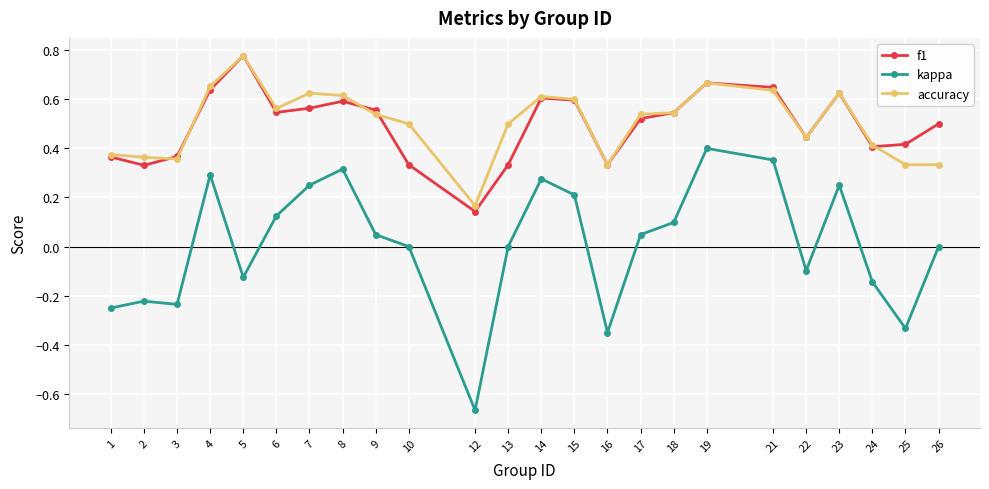

At which category does the chart reach its peak across all series?

5